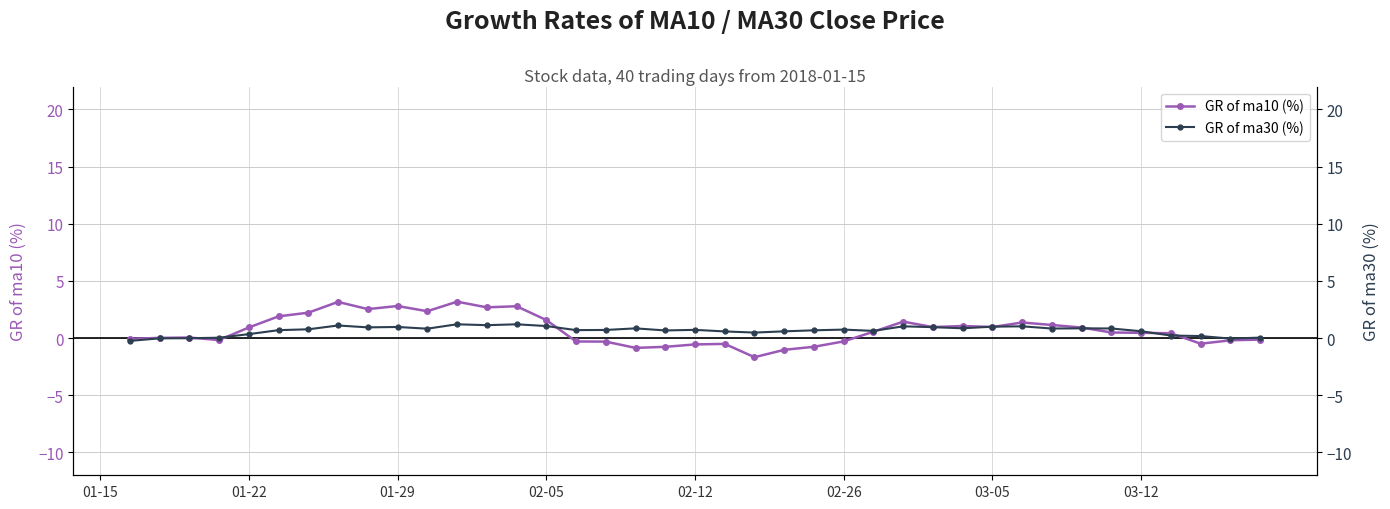

How many positive values does the GR of ma10 (%) series have?

24